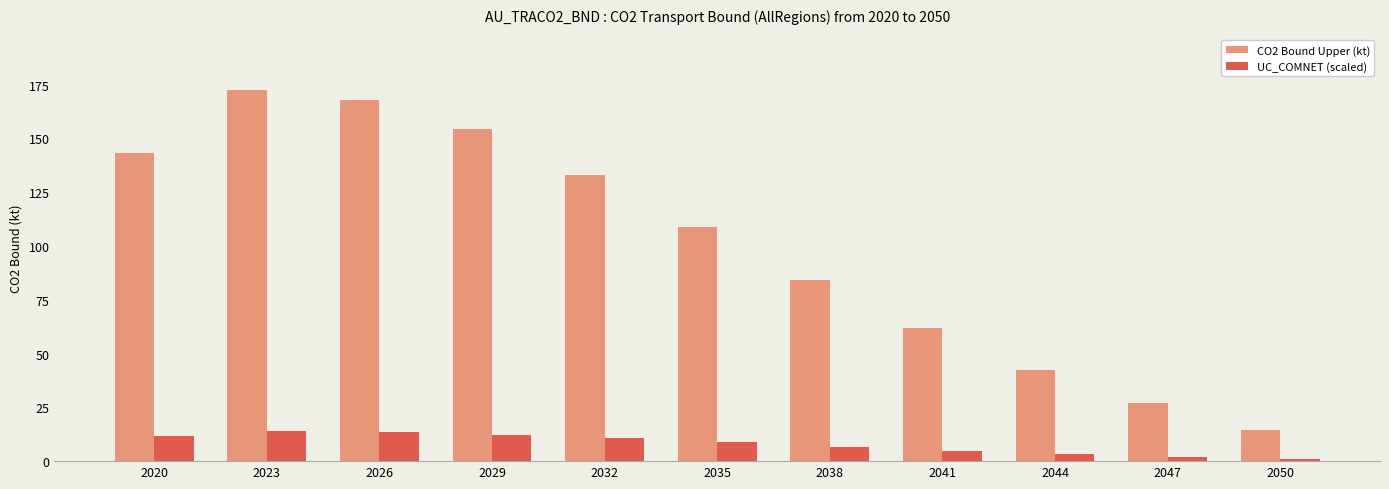

Rank the categories by CO2 Bound Upper (kt) value from lowest to highest.

2050, 2047, 2044, 2041, 2038, 2035, 2032, 2020, 2029, 2026, 2023